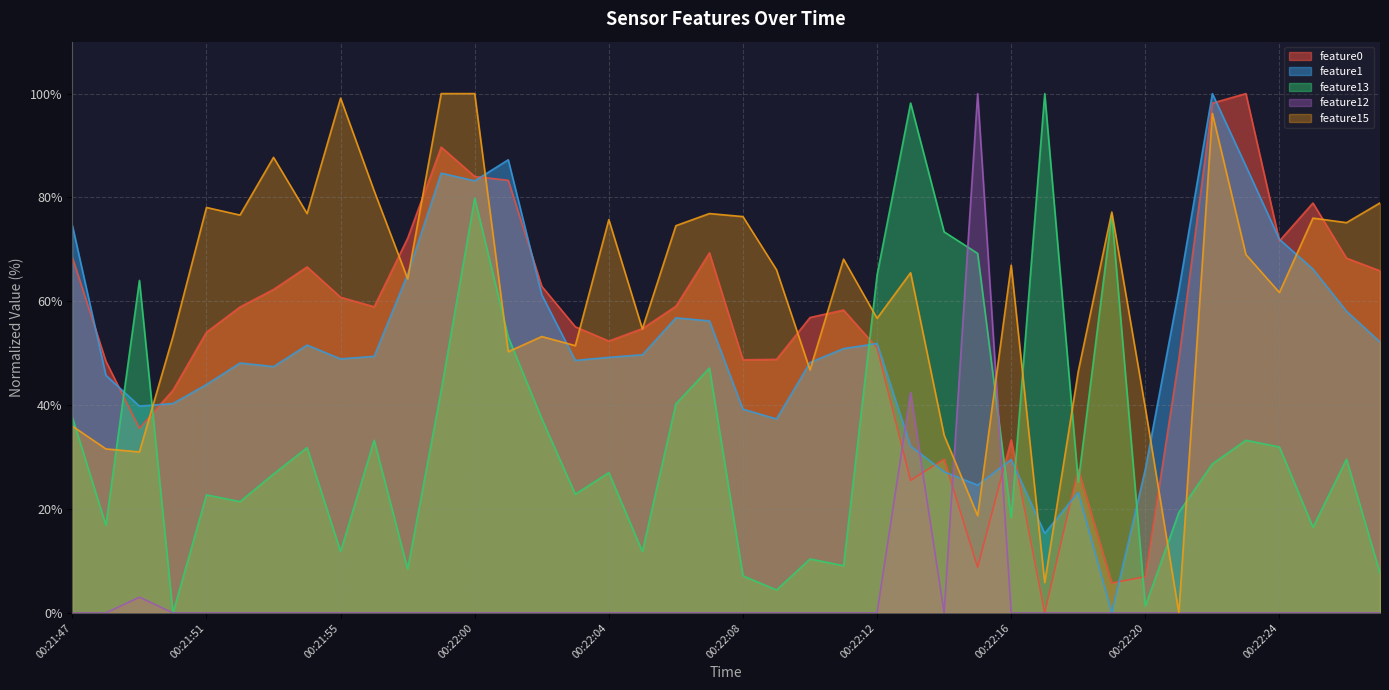

Which series has the largest range (max minus min)?

feature0